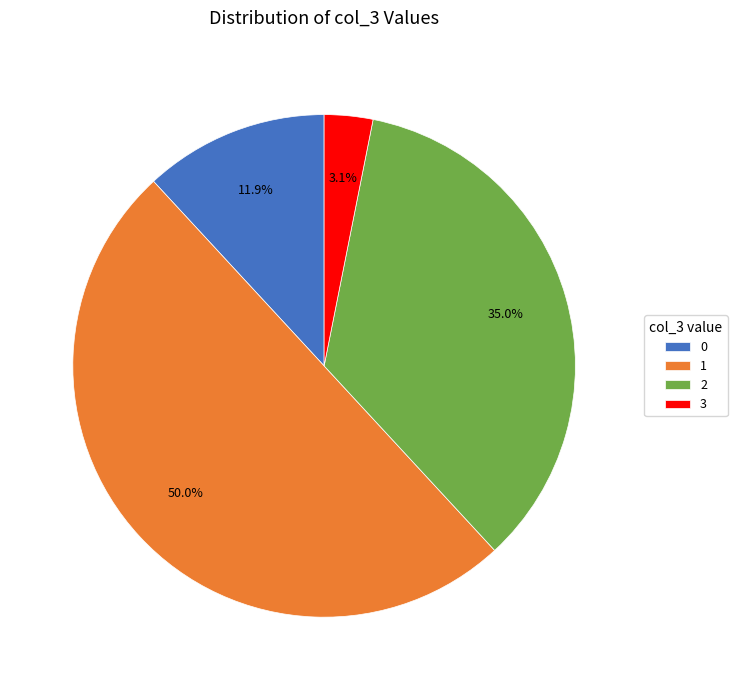

Does 3 represent more than half of the total?

No